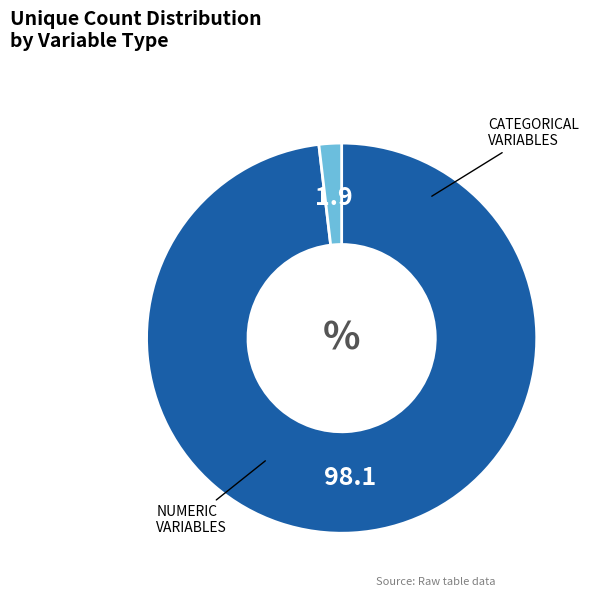

Is there a majority slice in this chart?

Yes